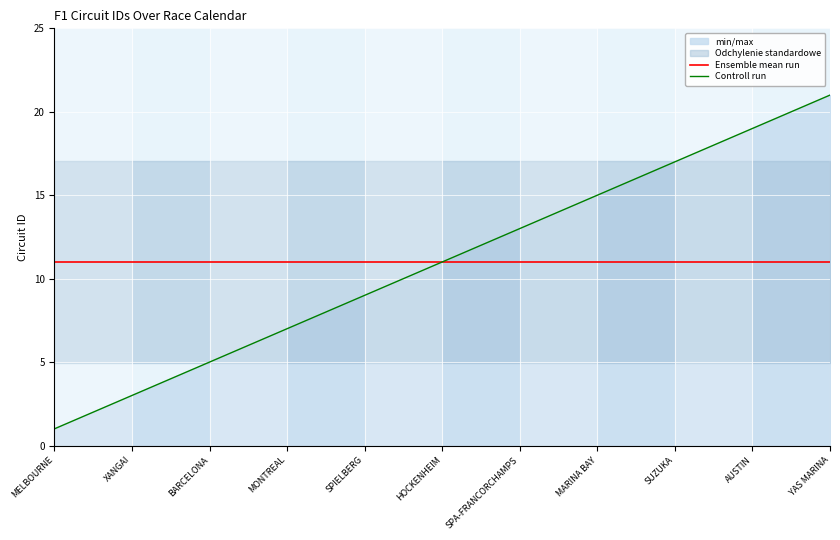

What is the average value of the Controll run series?

11